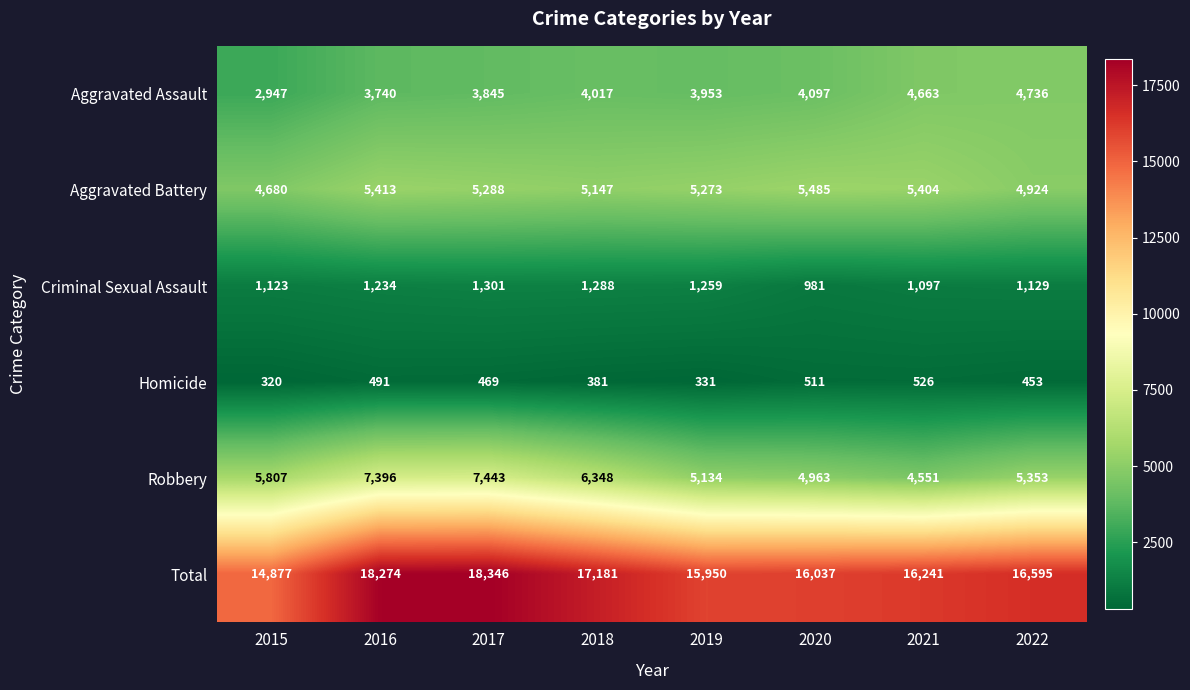

Rank the categories by Criminal Sexual Assault value from highest to lowest.

2017, 2018, 2019, 2016, 2022, 2015, 2021, 2020